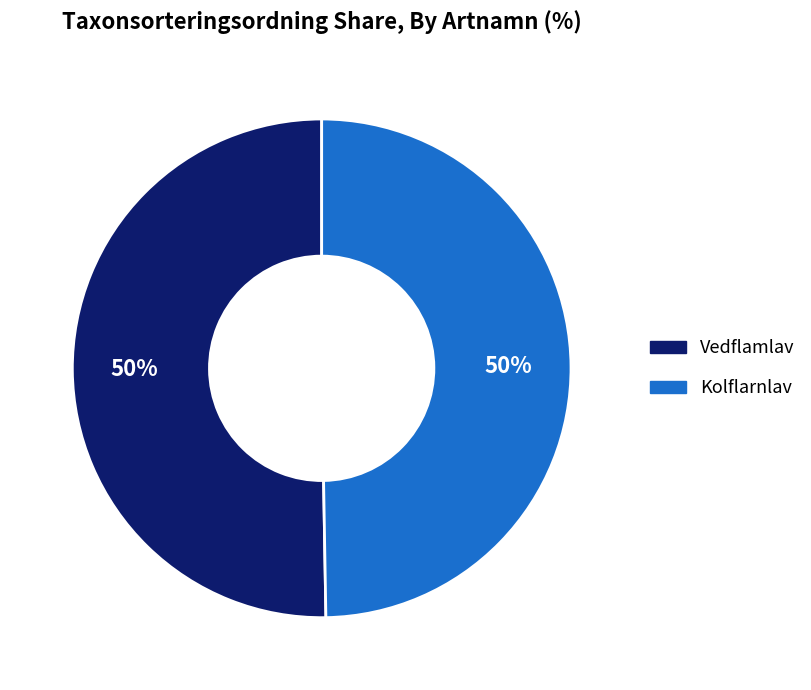

What is the ratio of the value at Vedflamlav to the value at Kolflarnlav?

1.0